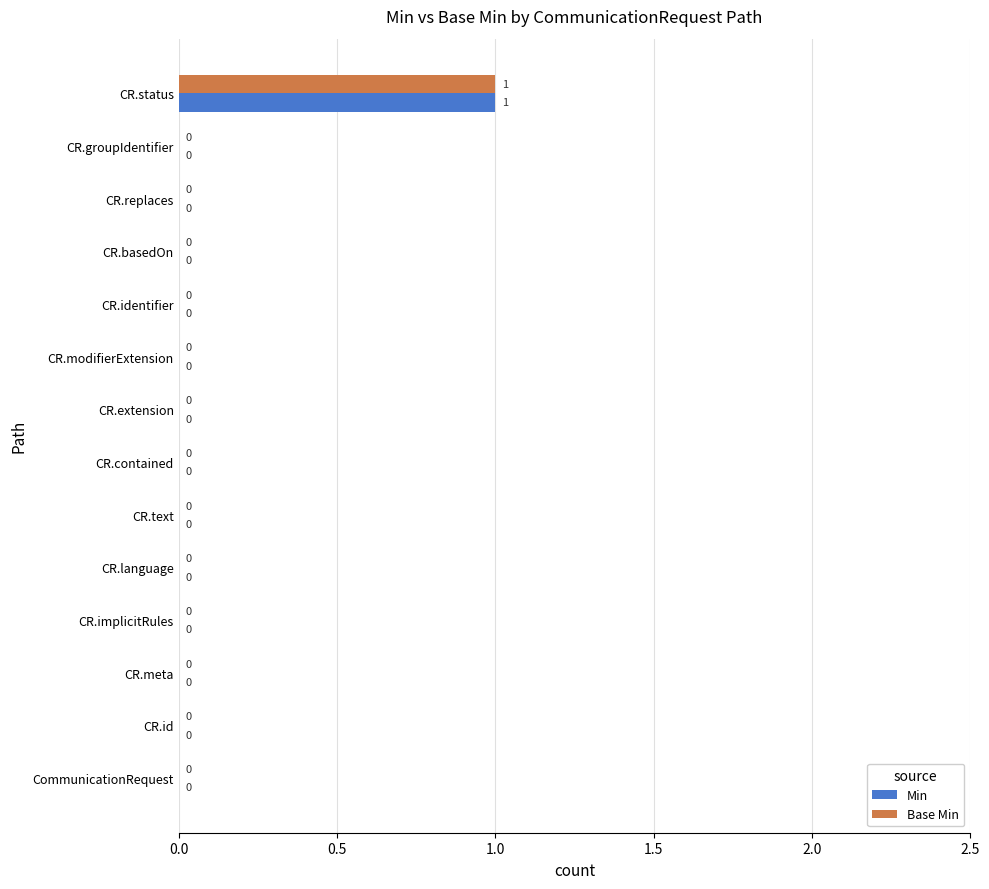

At which category is the sum across all series the highest?

CR.status